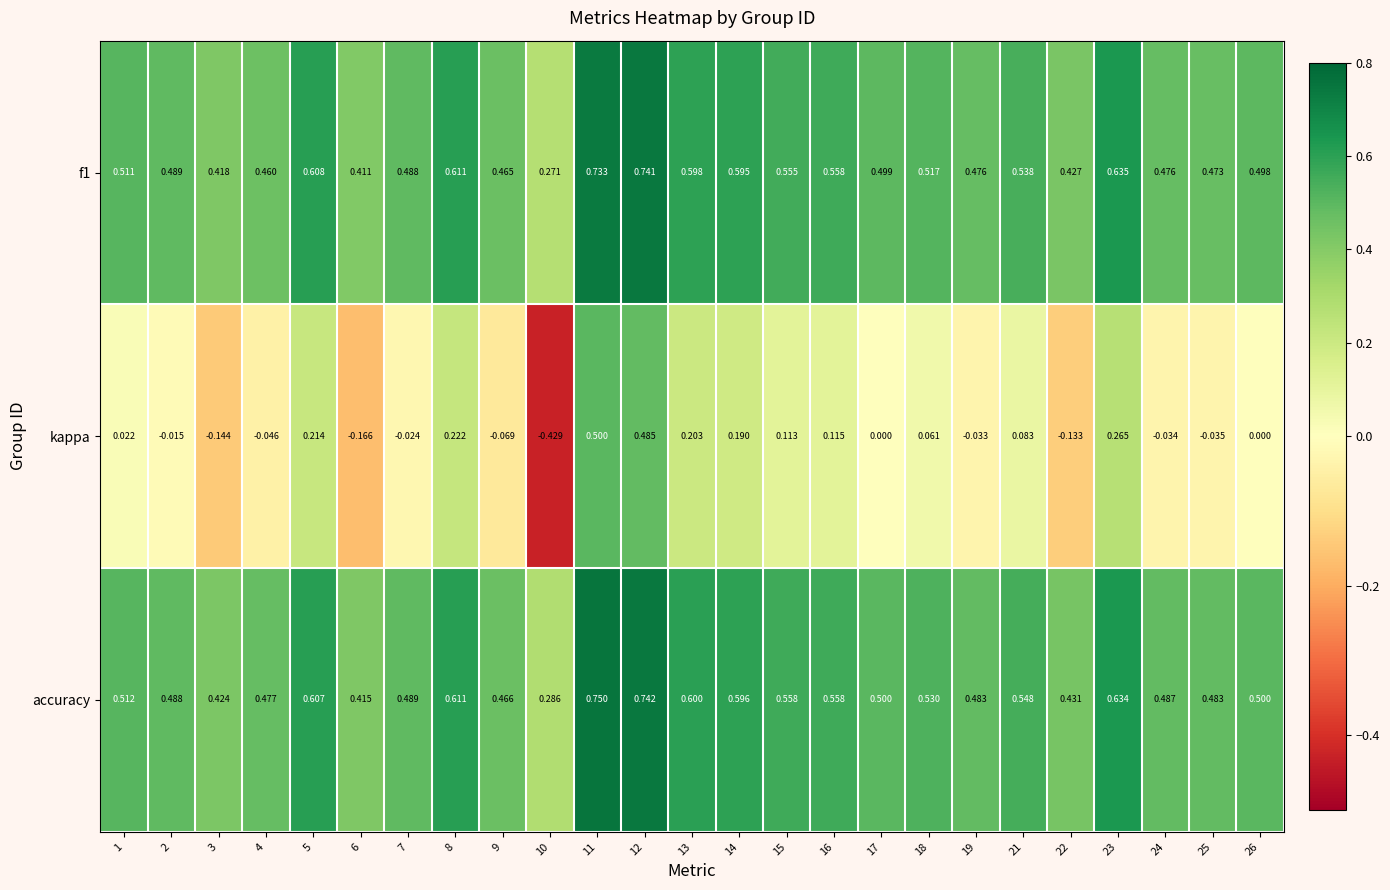

Rank the series by their maximum value, from lowest to highest.

kappa, f1, accuracy